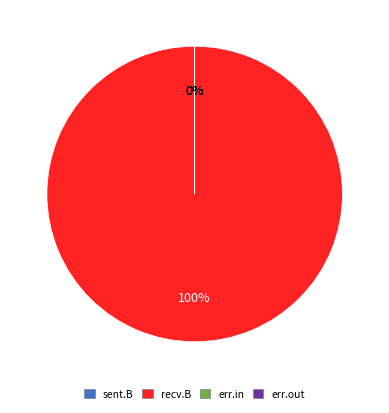

To the nearest percent, what is the difference between the largest and smallest slice percentages?

100%